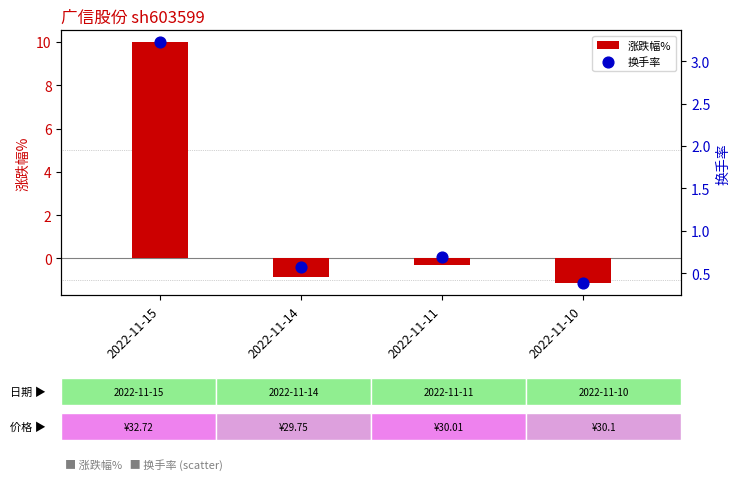

What are all the series names shown in the legend?

涨跌幅%, 换手率